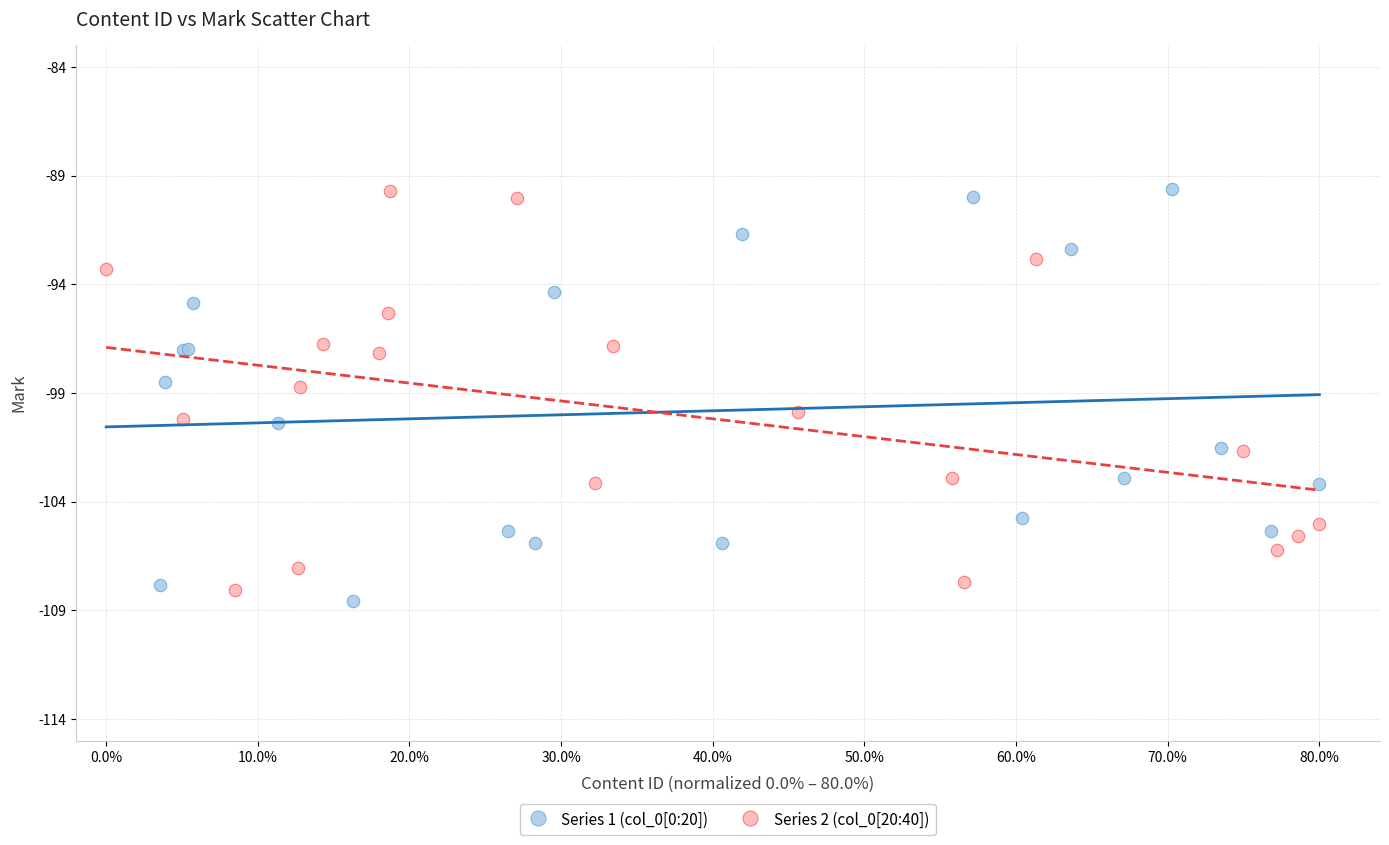

What are all the series names shown in the legend?

Series 1 (col_0[0:20]), Series 2 (col_0[20:40])